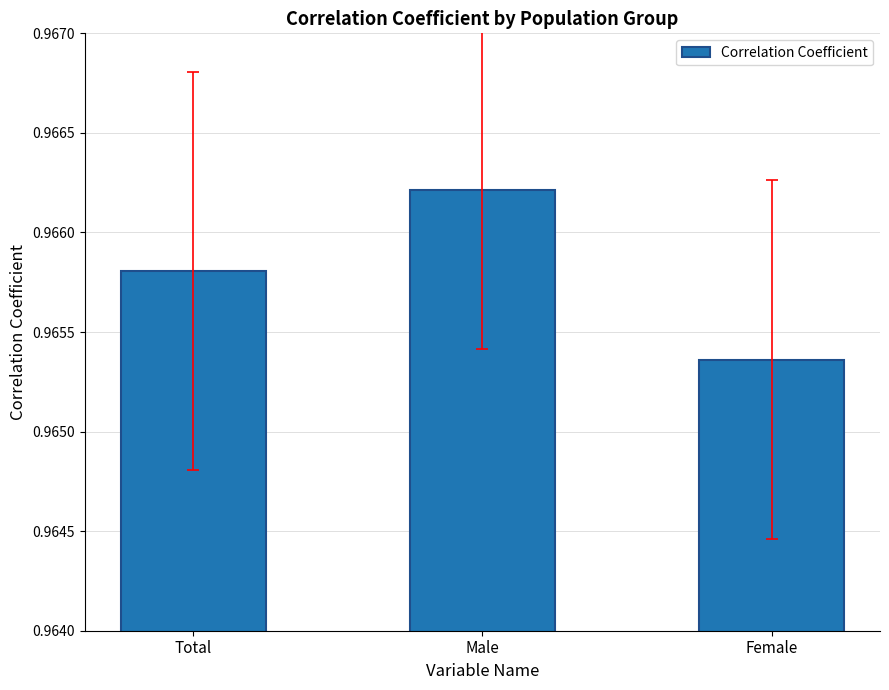

List the labels in order of value, smallest first.

Female, Total, Male